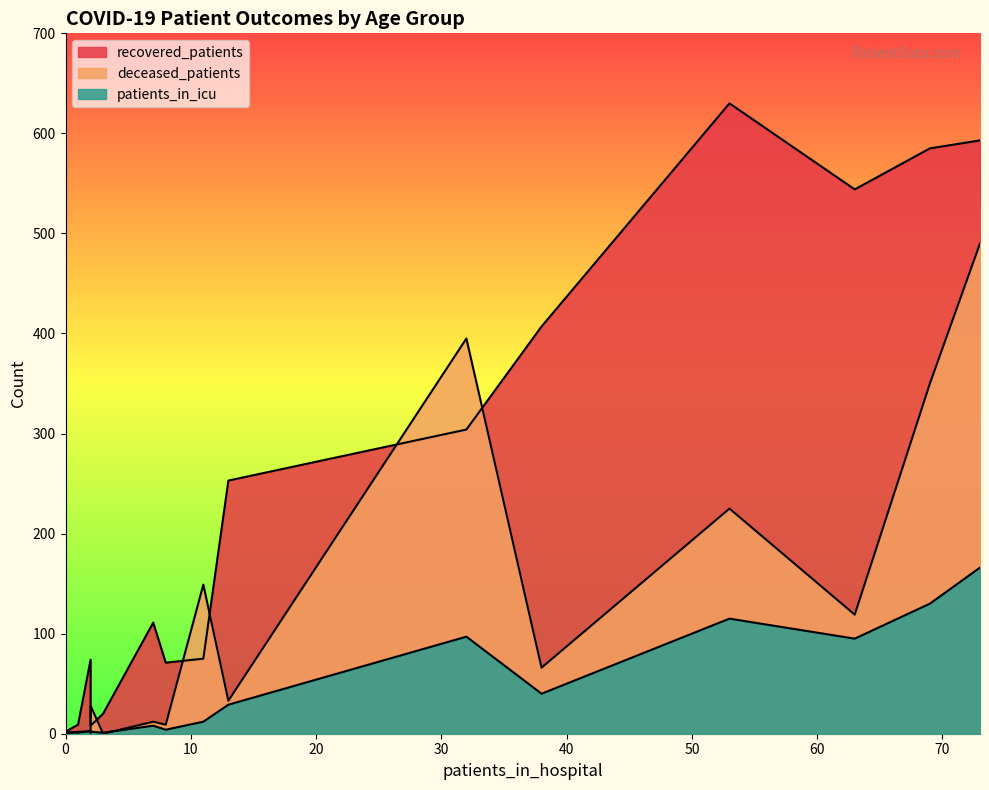

Does the chart display data point markers on the line(s)?

No